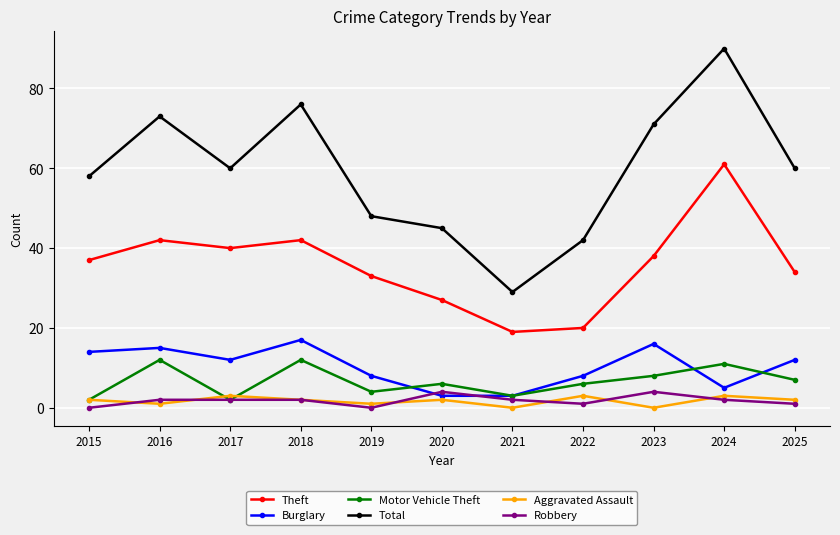

At which category is the sum across all series the highest?

2024